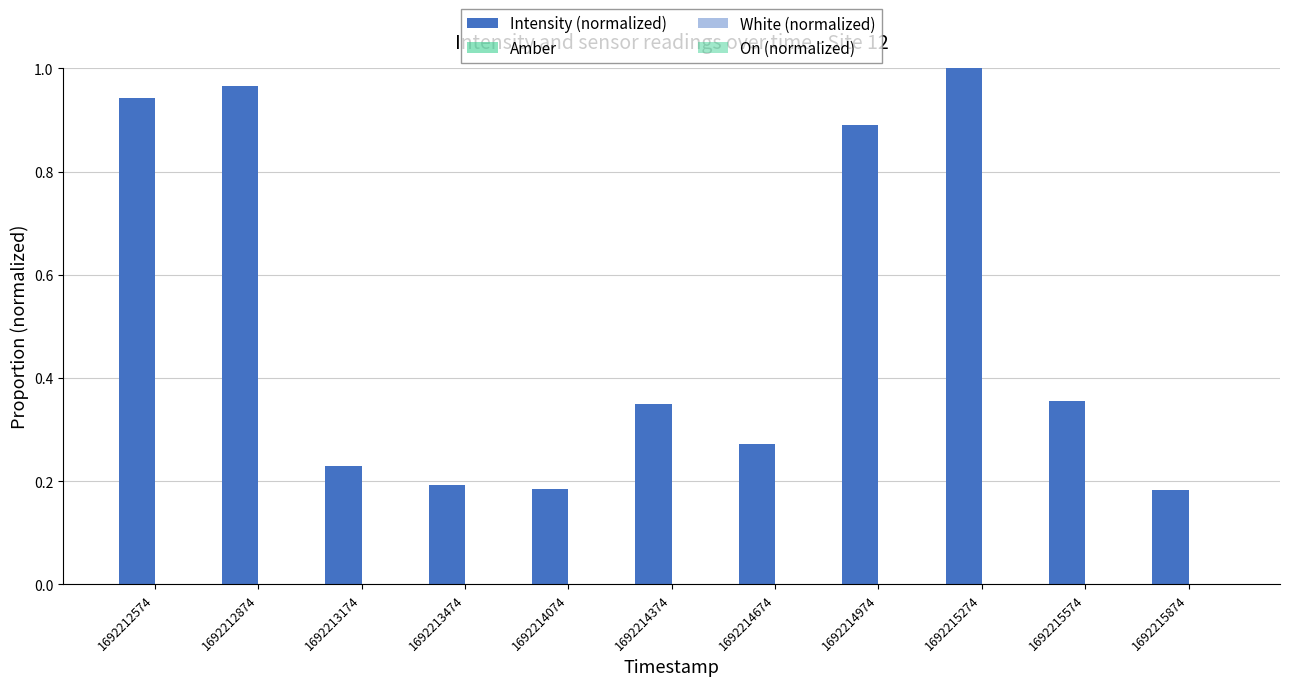

Which category has the lowest value in the Intensity (normalized) series?

1692215874